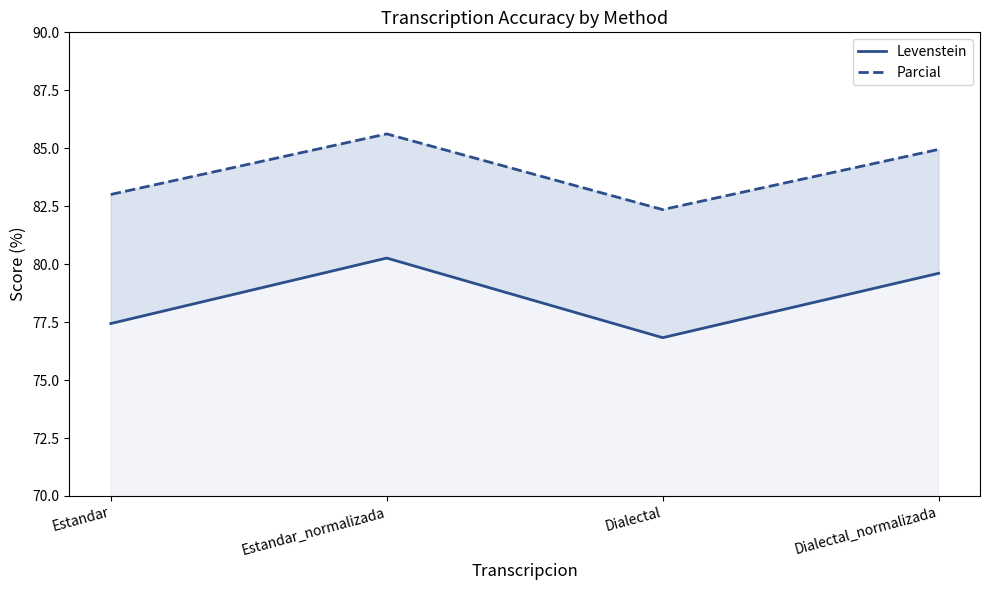

The value of Parcial at Dialectal_normalizada is 84.9. True or false?

True